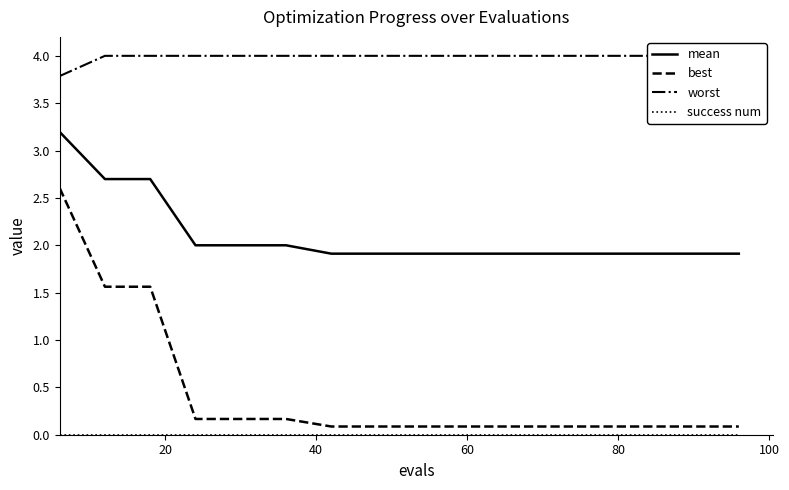

At how many categories does at least one series exceed 1?

16